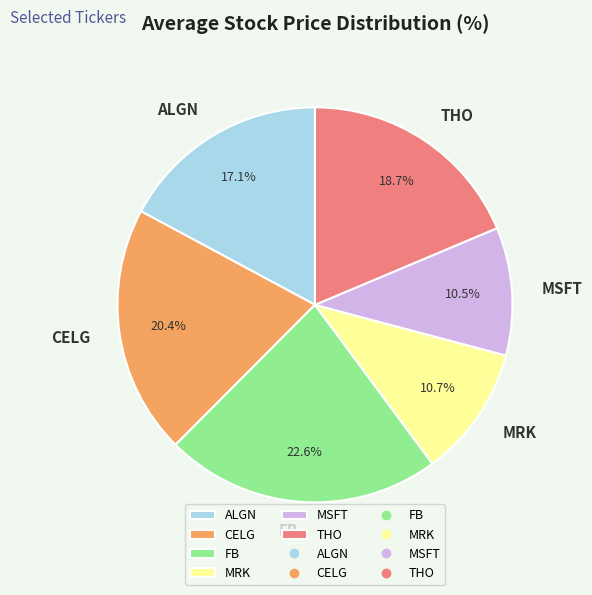

Does THO represent more than half of the total?

No